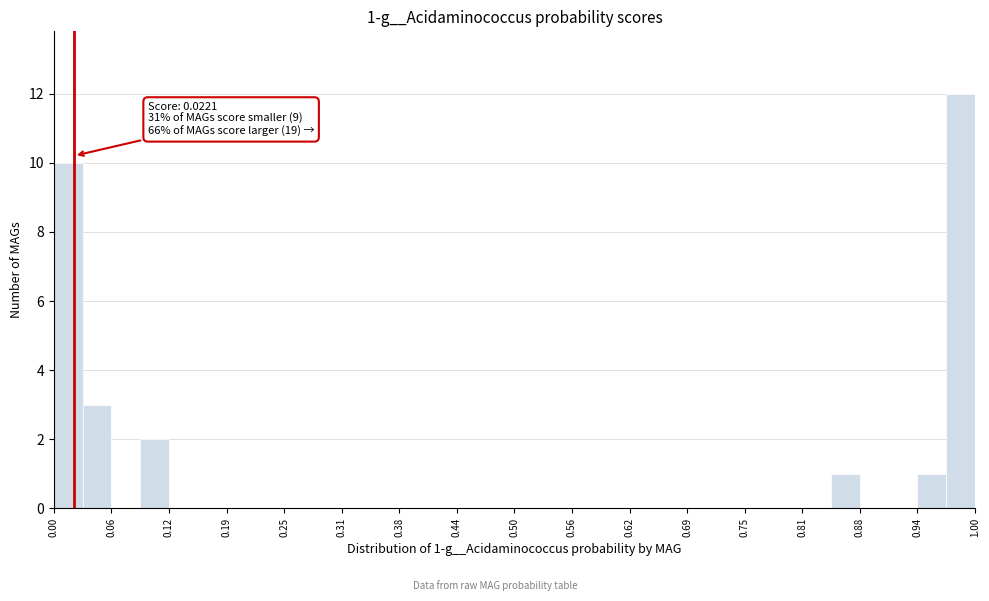

Read against the x-axis, roughly where is the centre of the tallest bar?

0.98